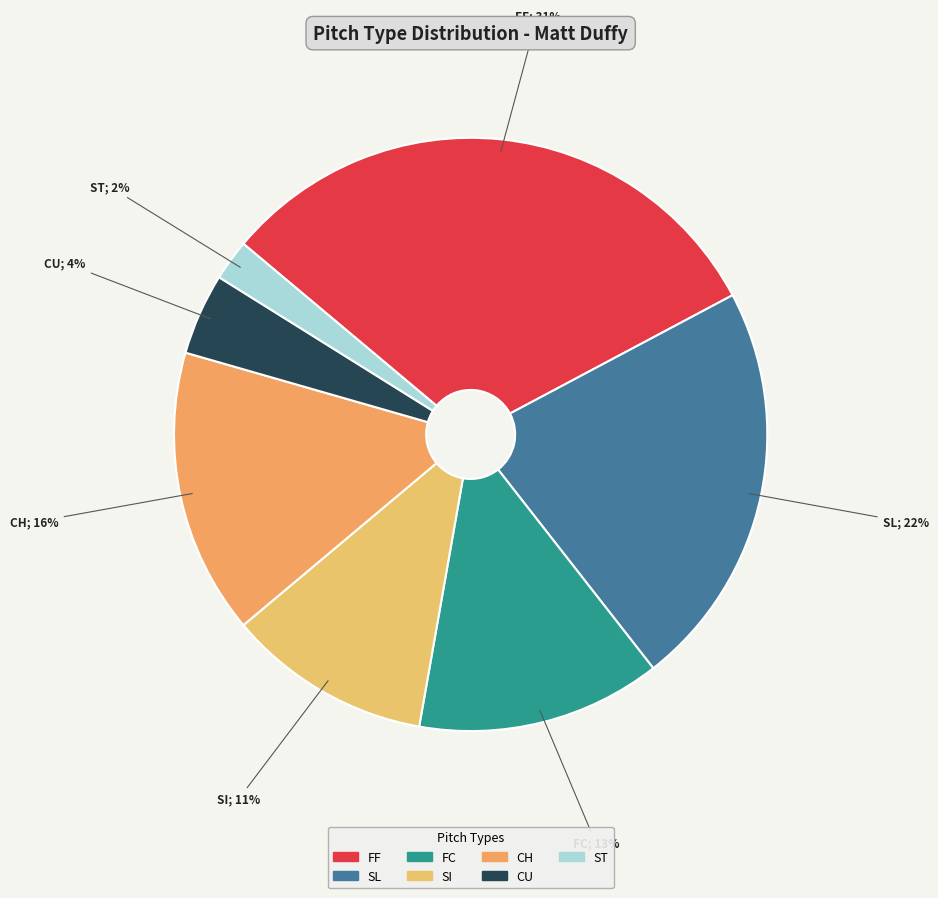

Does FF account for over 50% of the chart?

No